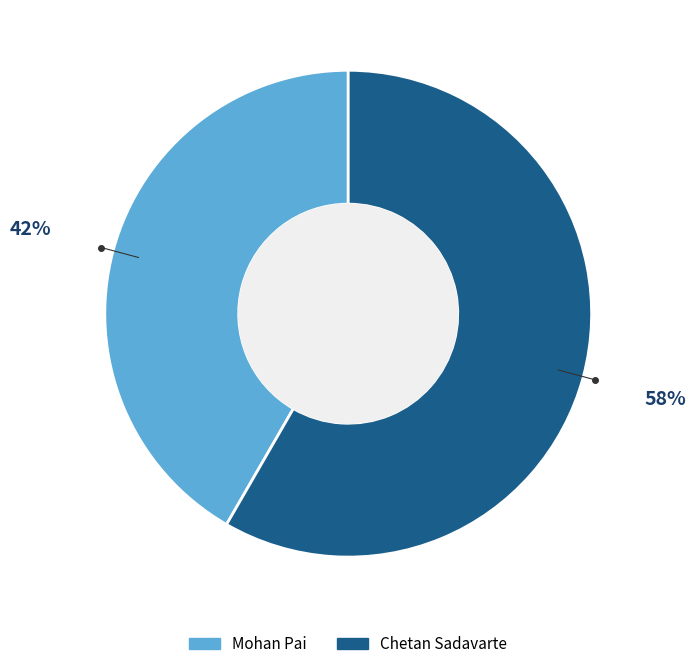

Which has a higher value, Mohan Pai or Chetan Sadavarte?

Chetan Sadavarte